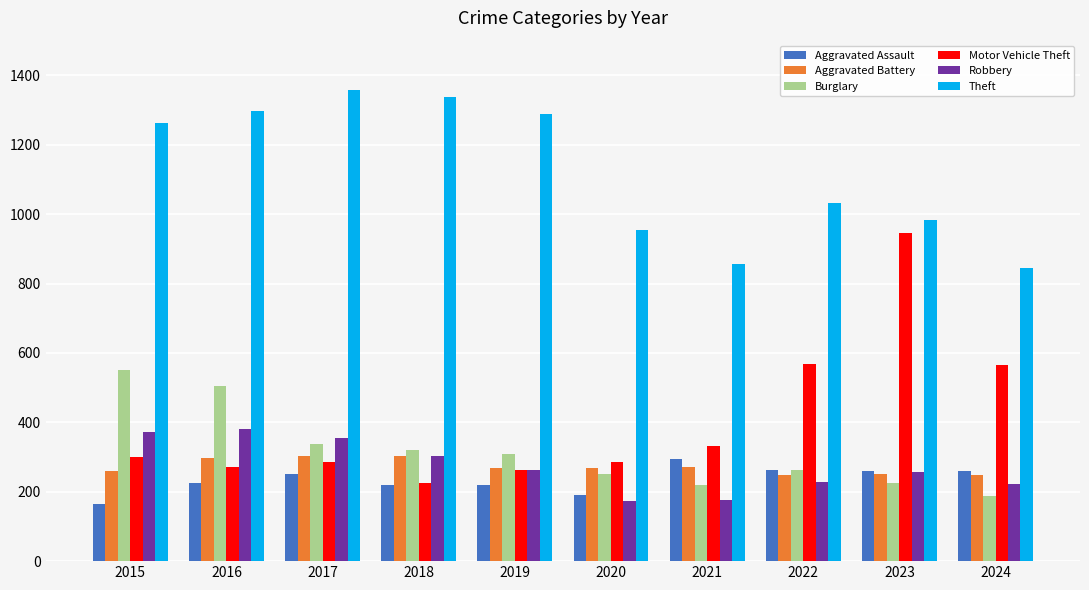

What is the maximum value for Motor Vehicle Theft?

945